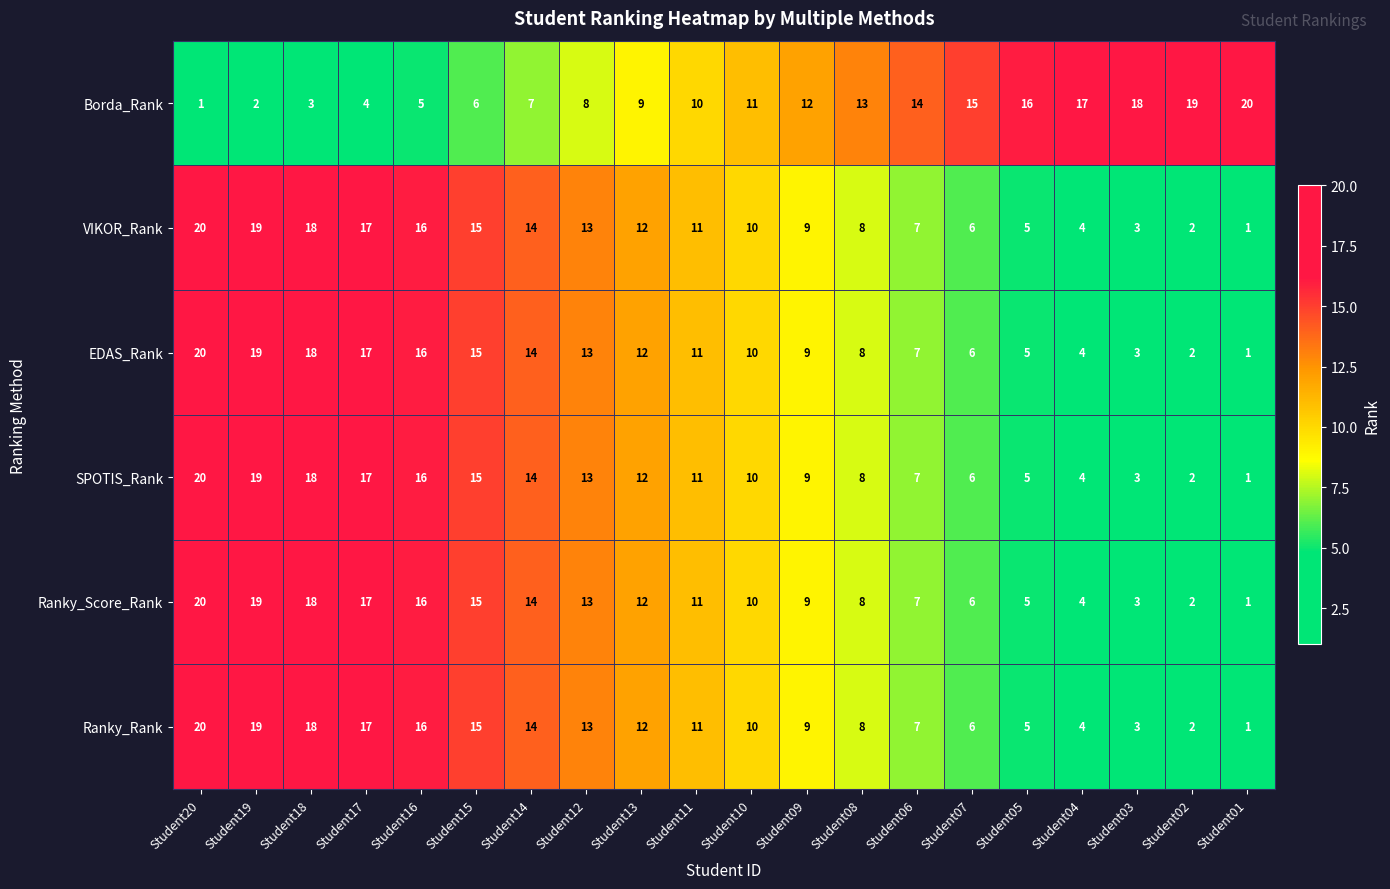

What is the difference between the highest and lowest values at Student20?

19